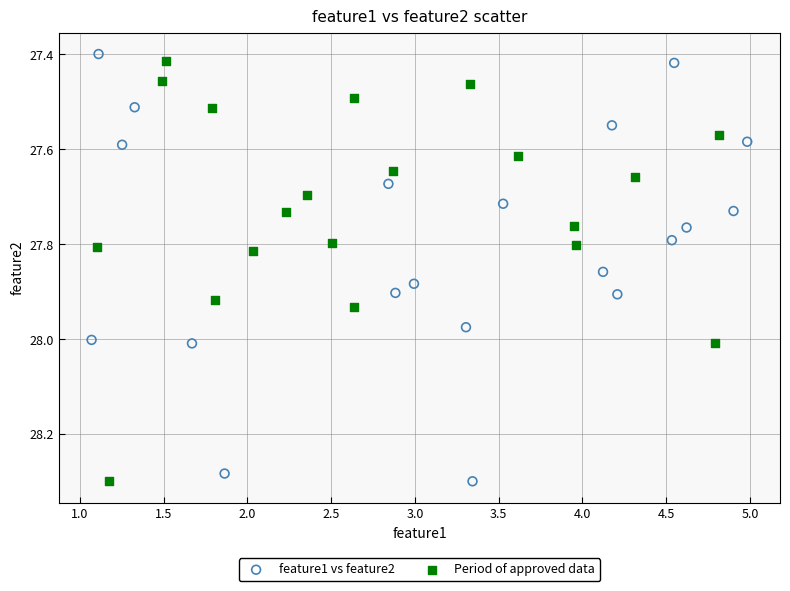

What are all the series names shown in the legend?

feature1 vs feature2, Period of approved data